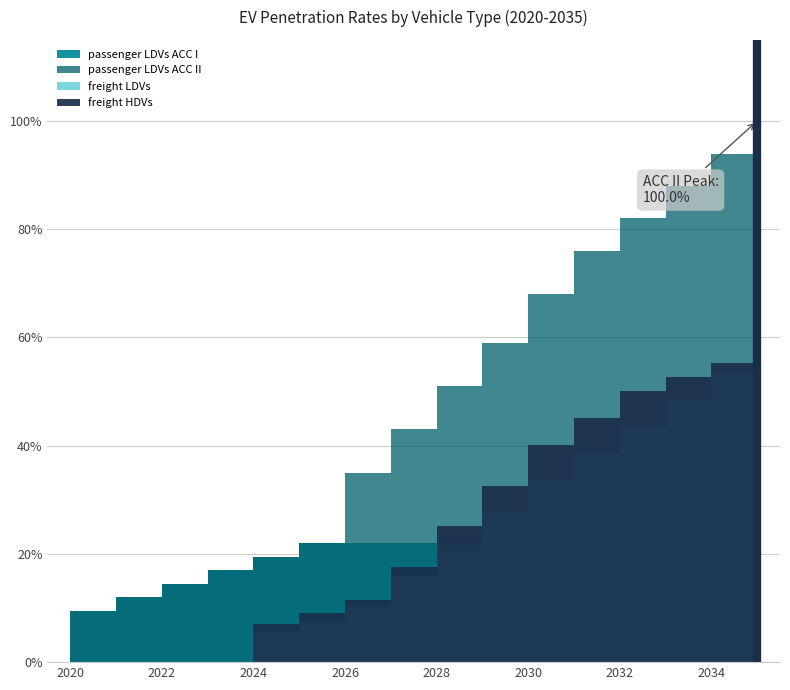

At which category is the sum across all series the highest?

2035